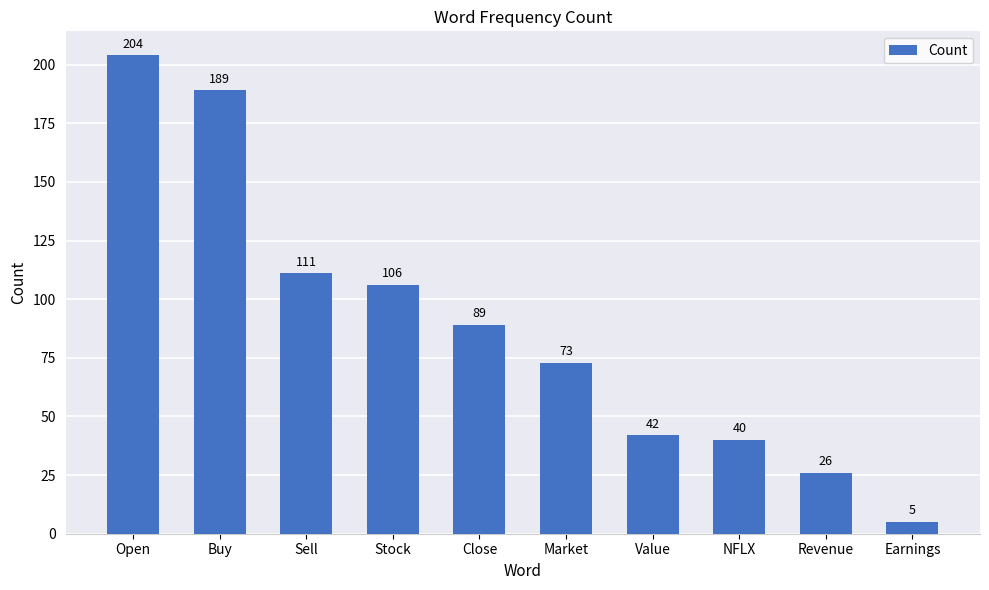

What is the difference between the second highest and second lowest values?

163